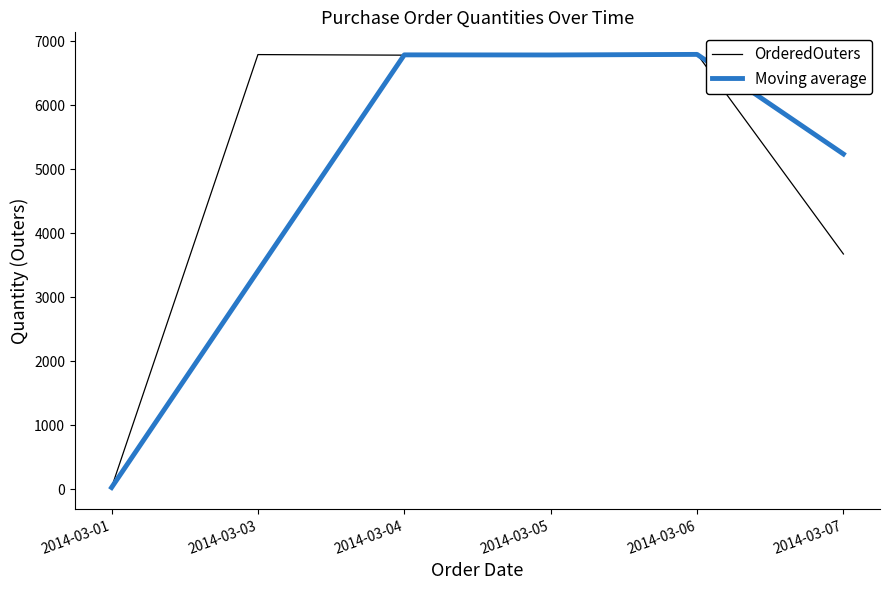

What is the highest value of the Moving average series?

6793.0